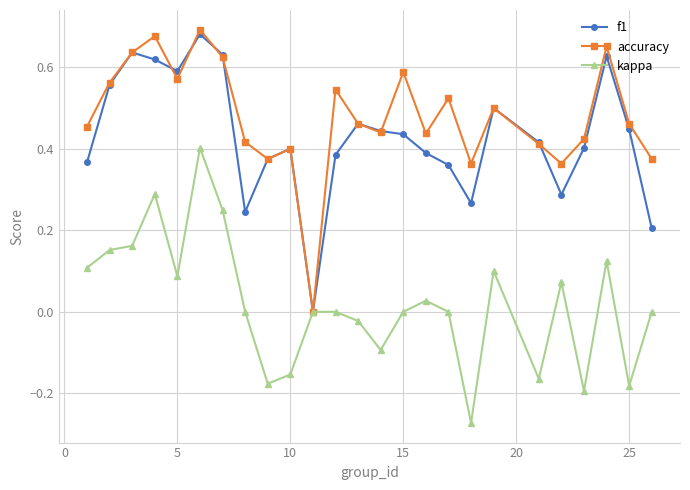

Which series has the largest total across all categories?

accuracy